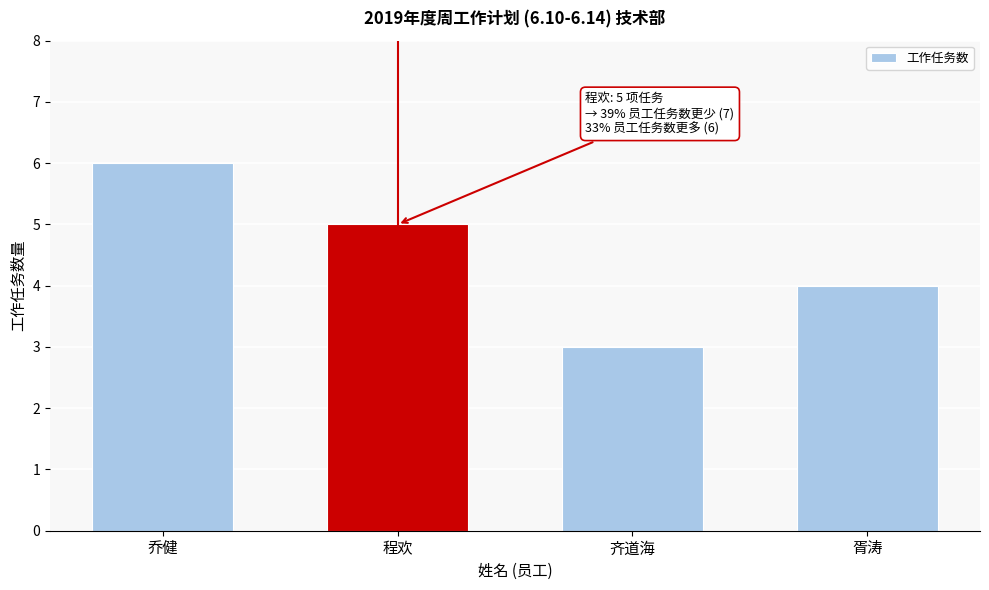

Reading left to right, extract all data points from this chart.

乔健=6	程欢=5	齐道海=3	胥涛=4